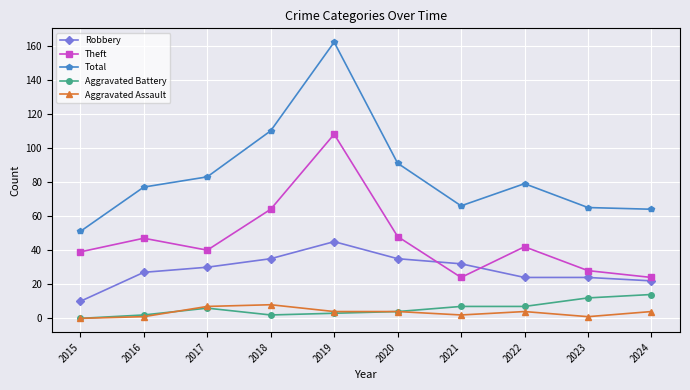

True or false: Robbery and Total intersect in this chart.

False